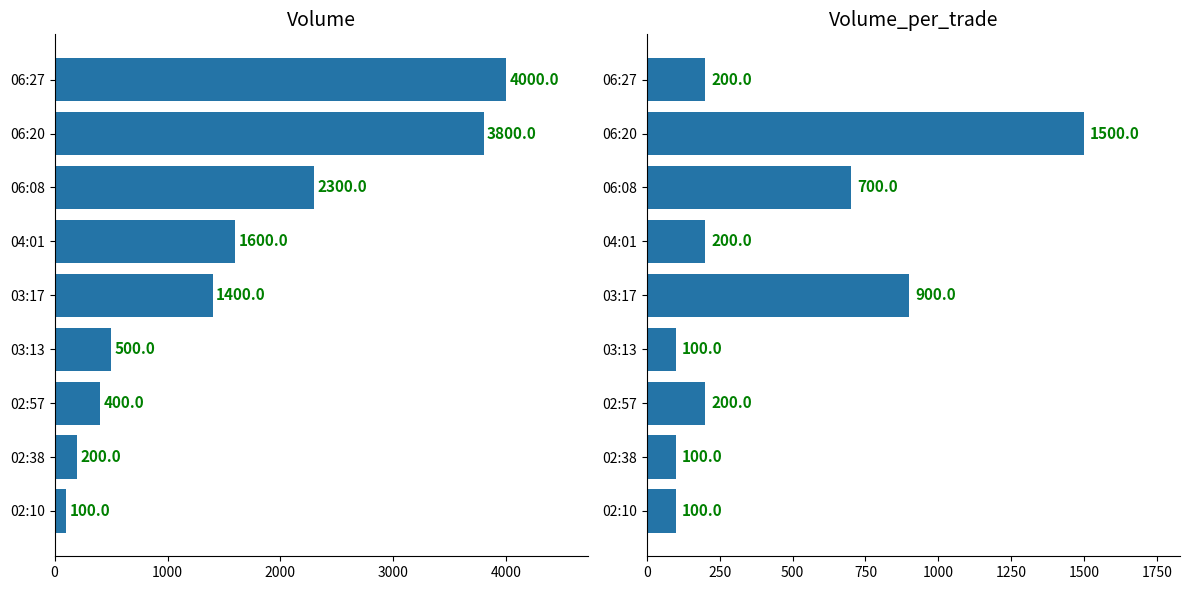

What are all the series names shown in the legend?

Volume, Volume_per_trade